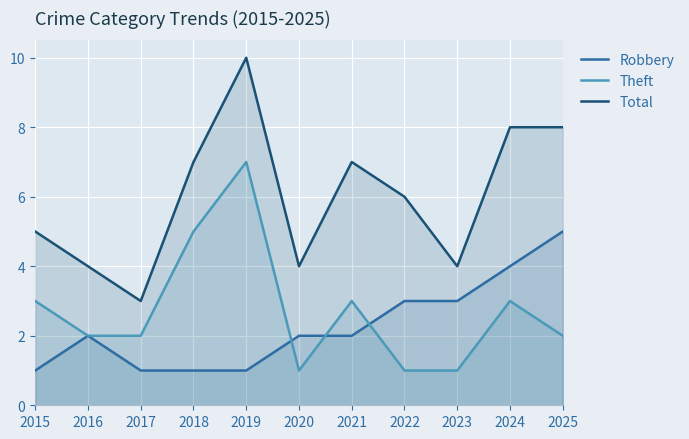

At how many categories does at least one series exceed 2?

11